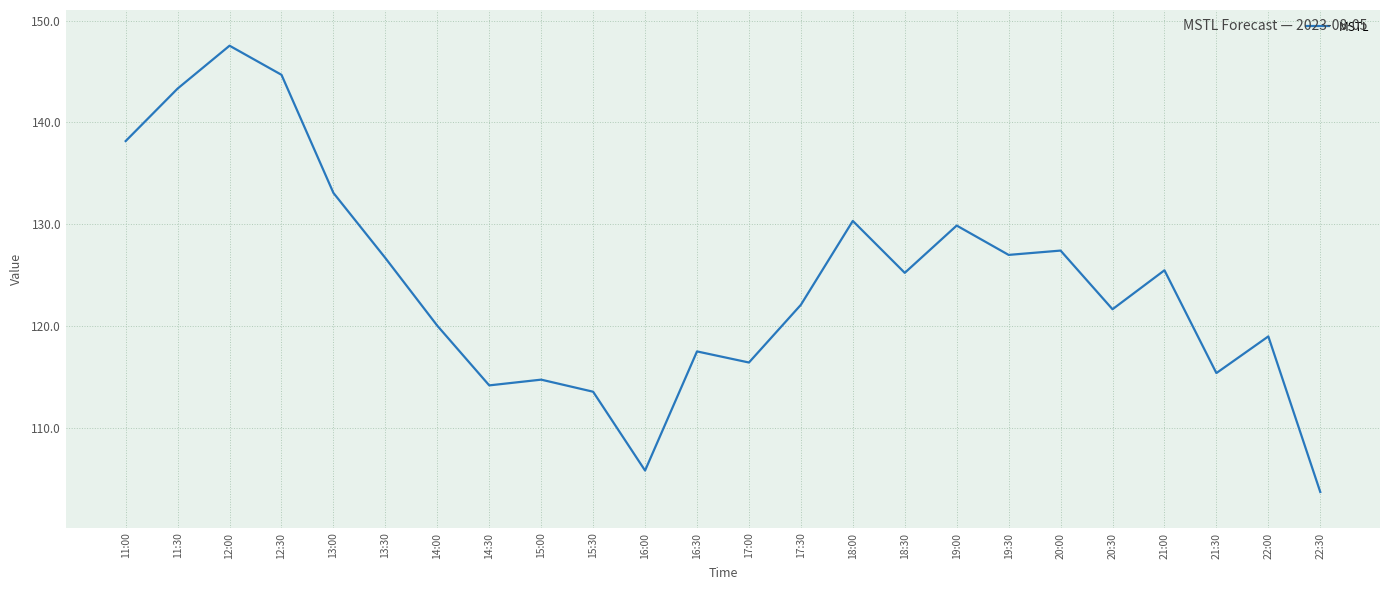

Reading right to left, what are all the values shown in this chart?

103.7	119.0	115.4	125.5	121.7	127.4	127.0	129.9	125.2	130.3	122.1	116.4	117.5	105.8	113.6	114.8	114.2	120.1	126.7	133.1	144.7	147.5	143.3	138.2